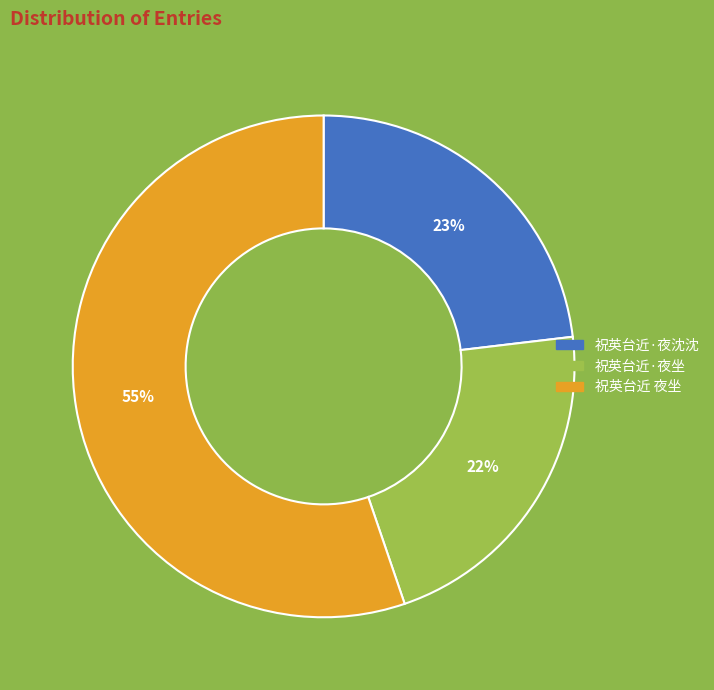

To the nearest percent, what is the average slice percentage?

33%